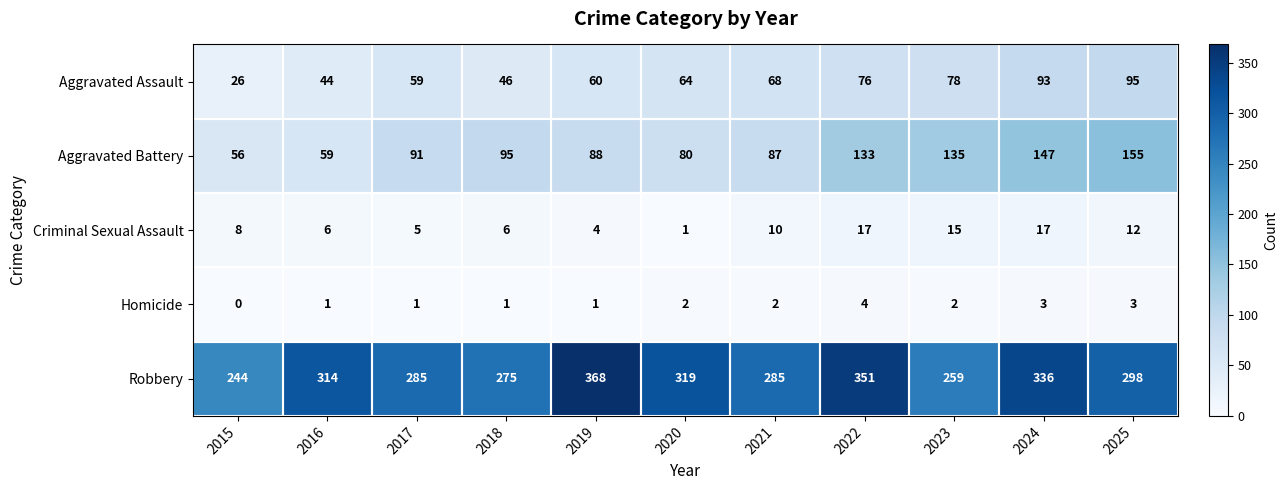

Where is Criminal Sexual Assault nearest to the value 9?

2015